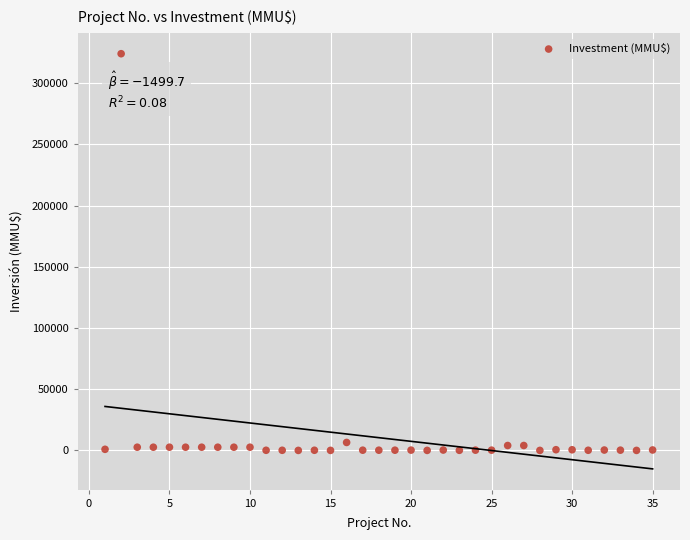

What is the range of Y values (max minus min)?

324020